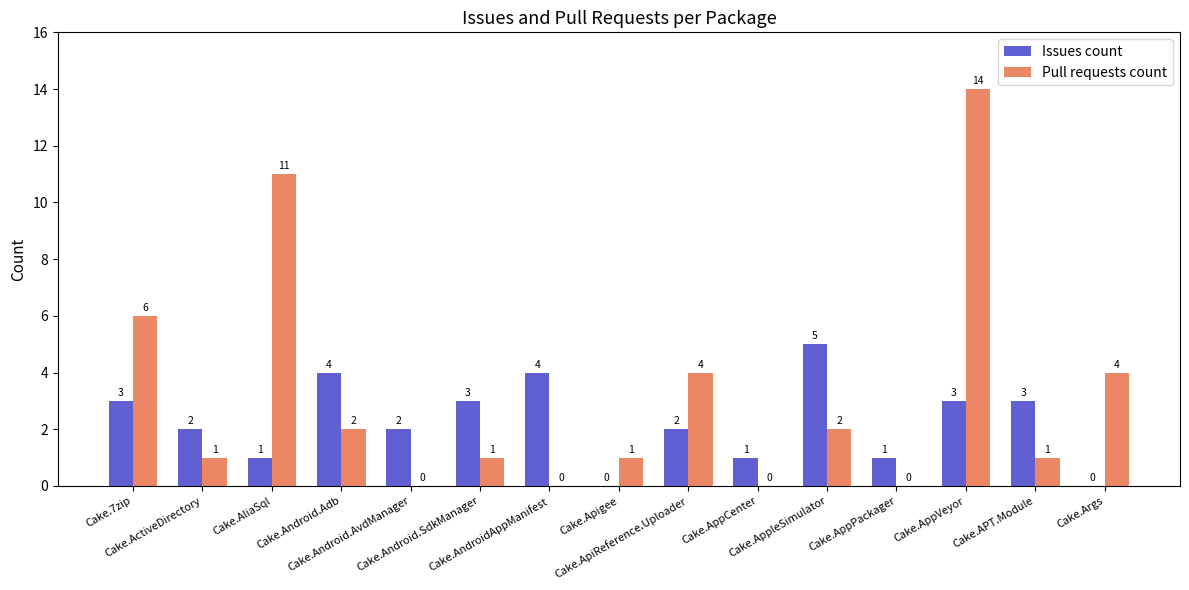

Are the bars horizontal?

No